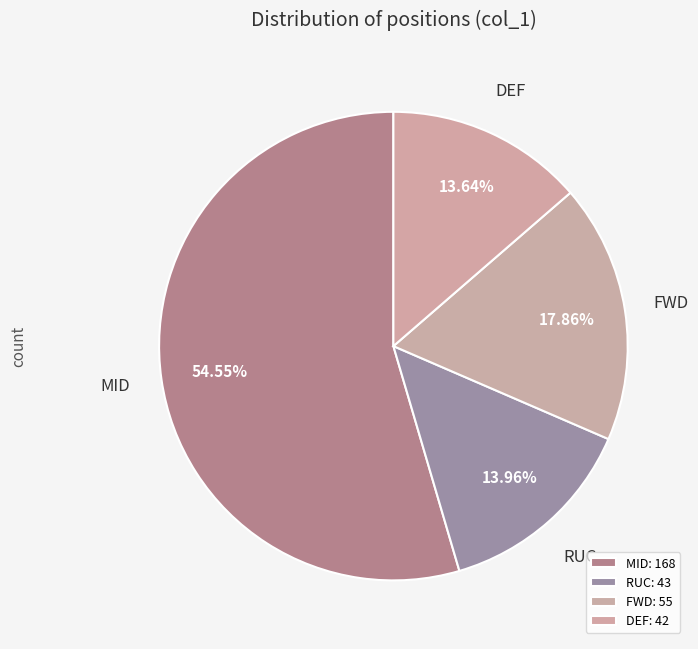

Which category accounts for the majority?

MID